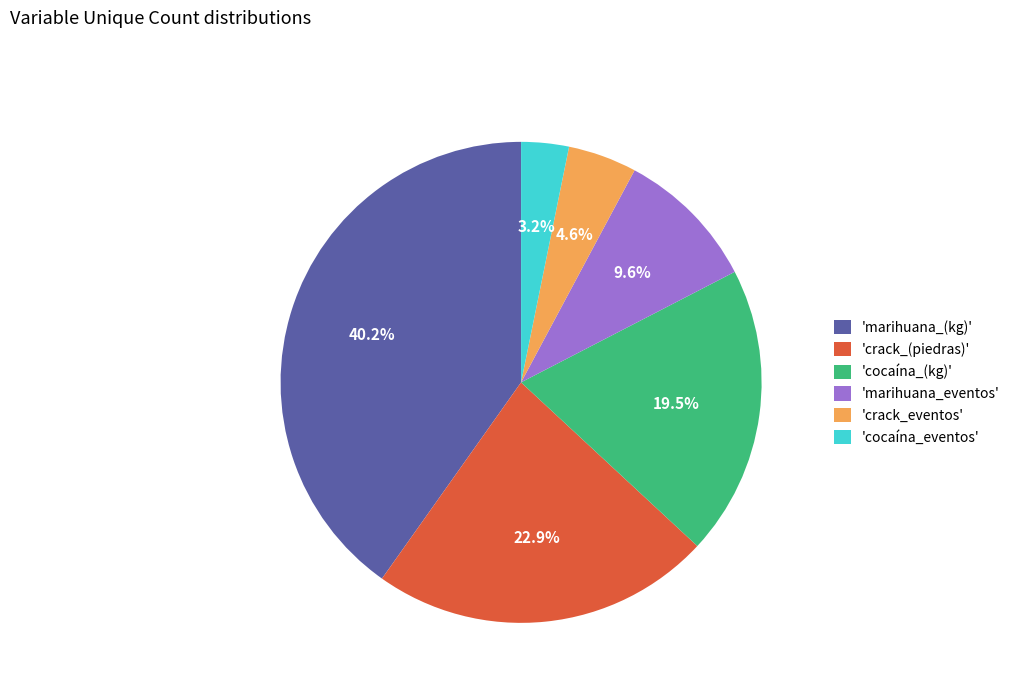

Approximately how many times larger is the value at 'marihuana_eventos' compared to 'cocaína_(kg)'?

0.5